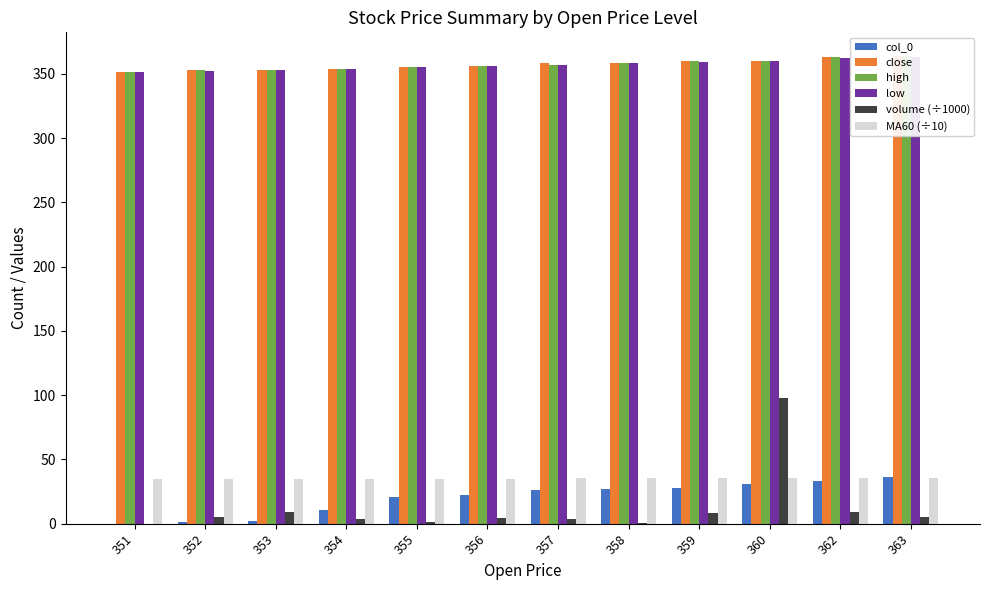

Which series has the largest range (max minus min)?

volume (÷1000)